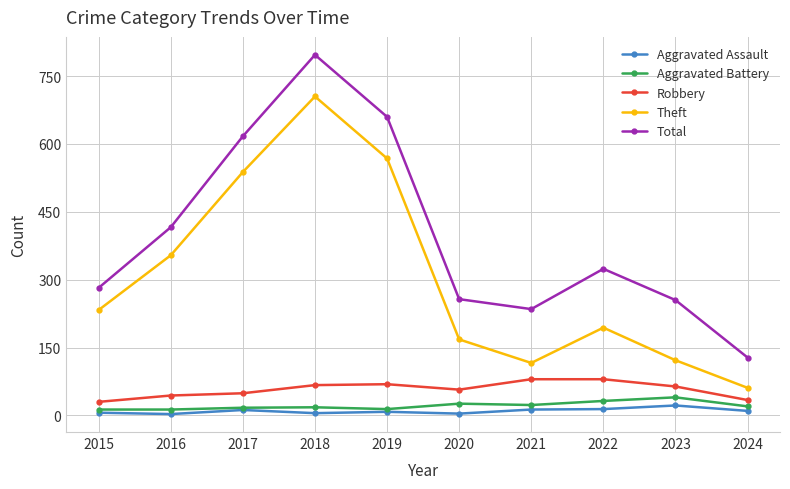

How many interior local valleys does the Total series have?

1